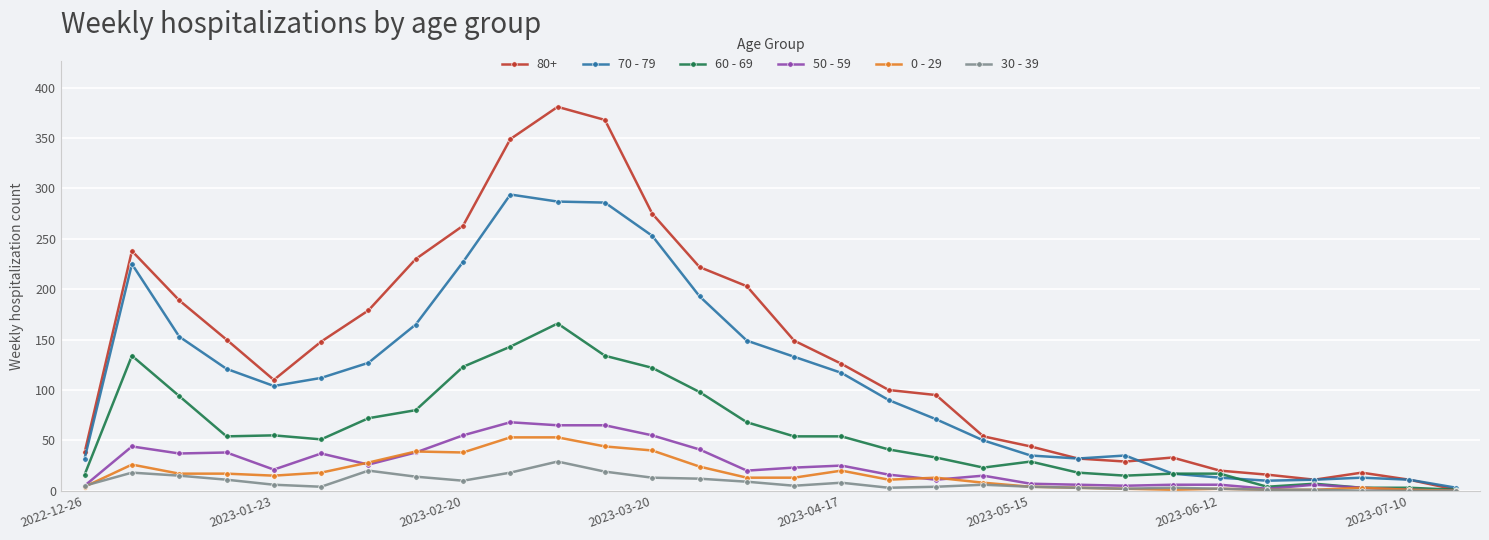

True or false: 0 - 29 has more than 2 points higher than both neighbors.

True